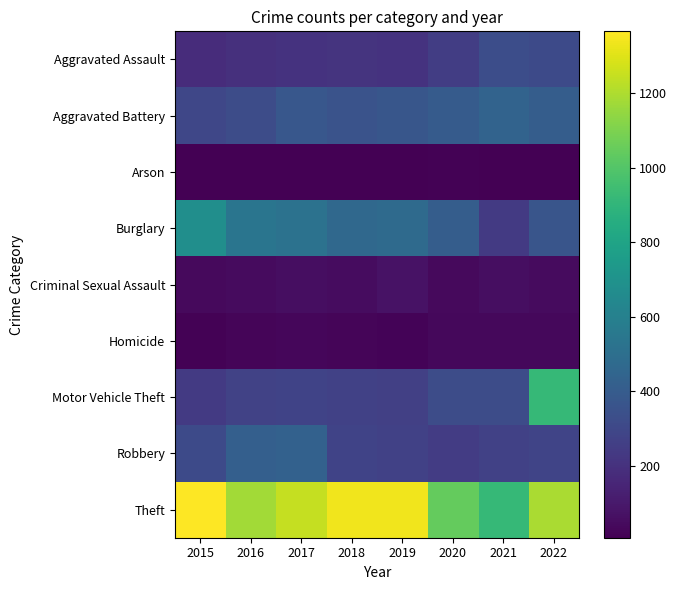

Reading left to right, what are all the values shown in this chart?

Aggravated Assault: 2015=181	2016=198	2017=208	2018=213	2019=206	2020=253	2021=327	2022=311
Aggravated Battery: 2015=294	2016=323	2017=376	2018=357	2019=371	2020=395	2021=442	2022=410
Arson: 2015=8	2016=7	2017=10	2018=7	2019=9	2020=16	2021=11	2022=11
Burglary: 2015=679	2016=533	2017=518	2018=465	2019=479	2020=408	2021=238	2022=366
Criminal Sexual Assault: 2015=43	2016=46	2017=57	2018=54	2019=73	2020=43	2021=60	2022=49
Homicide: 2015=15	2016=23	2017=33	2018=24	2019=20	2020=38	2021=35	2022=35
Motor Vehicle Theft: 2015=240	2016=273	2017=280	2018=272	2019=263	2020=323	2021=323	2022=915
Robbery: 2015=313	2016=417	2017=430	2018=283	2019=271	2020=246	2021=271	2022=285
Theft: 2015=1366	2016=1176	2017=1244	2018=1335	2019=1337	2020=1045	2021=916	2022=1195